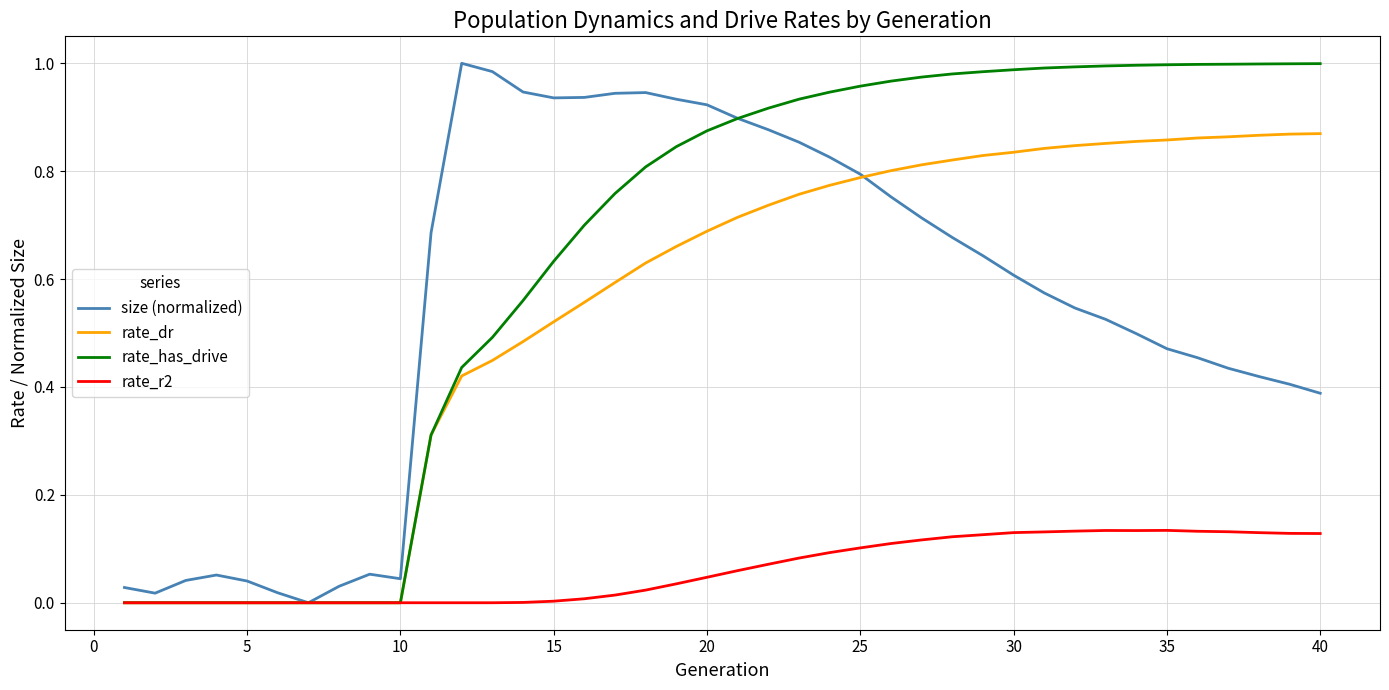

Count the rate_dr values in the range 0 to 1.

40